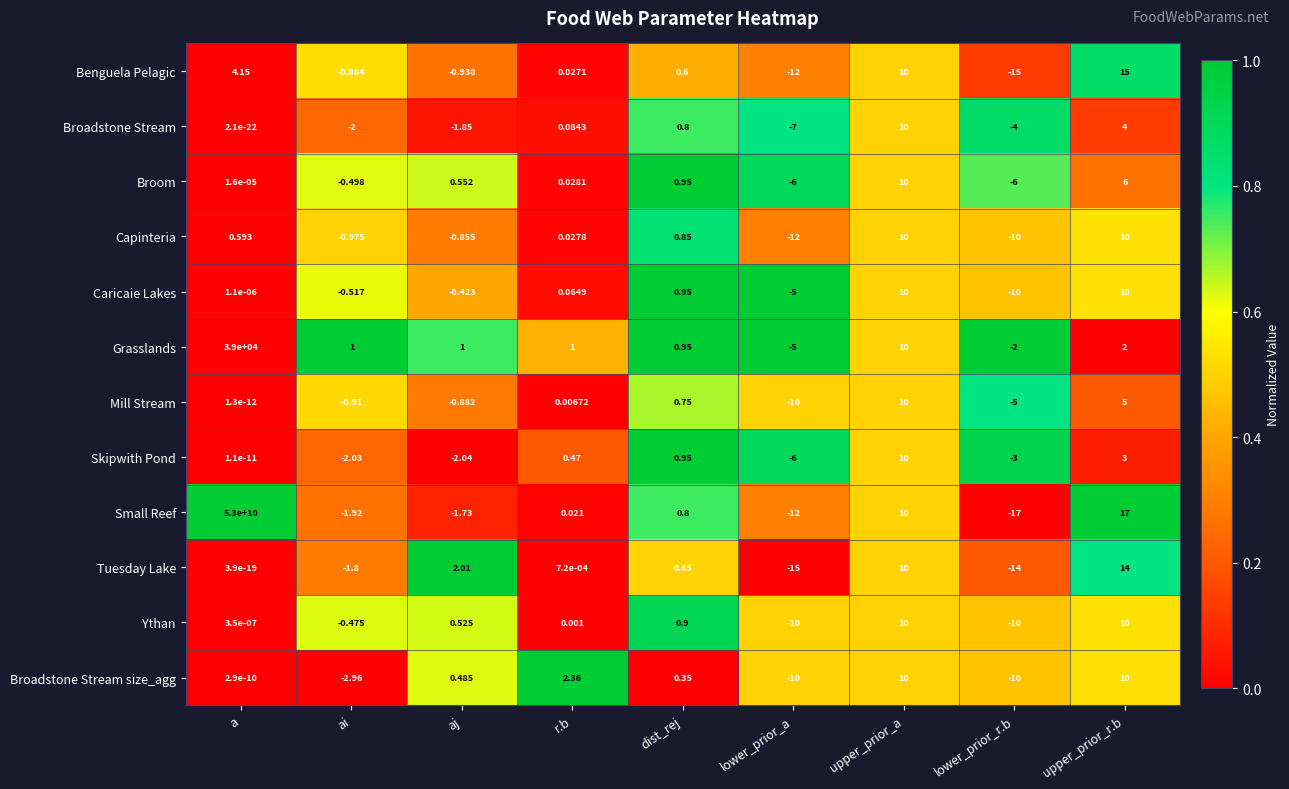

Which label corresponds to the largest value in the chart?

a